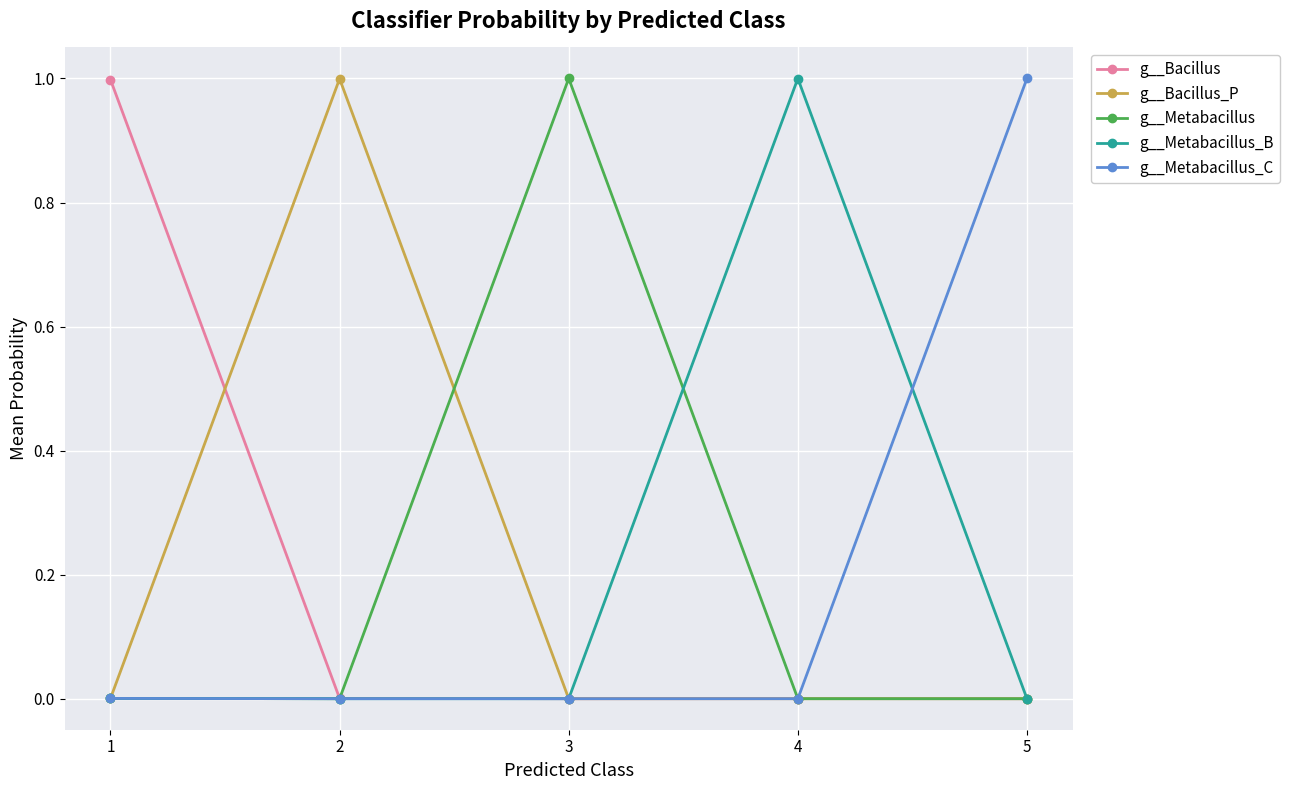

Is it true that g__Bacillus equals 0.0 at 4?

True